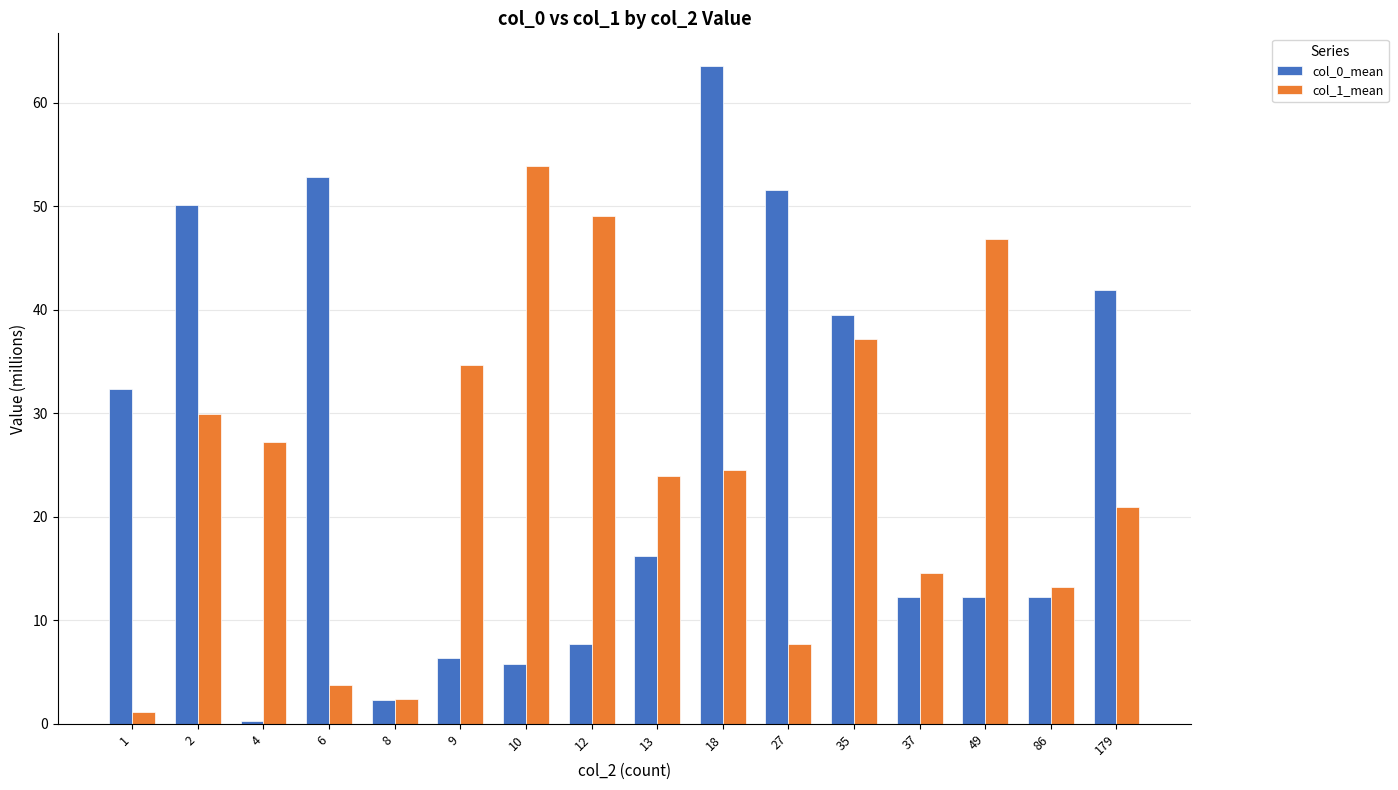

The col_1_mean series shows 3.4 at 27. True or false?

False